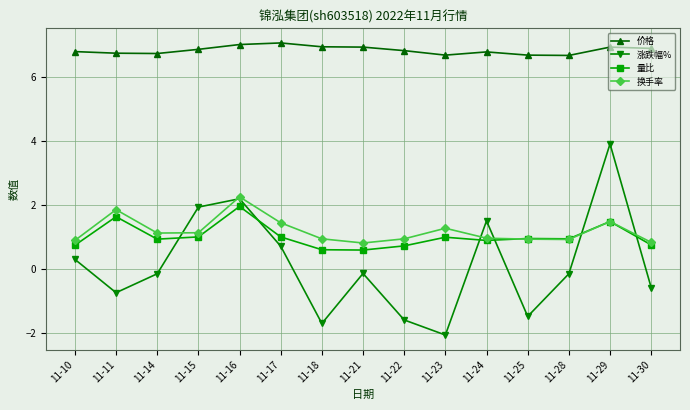

What is the smallest value displayed?

-2.1